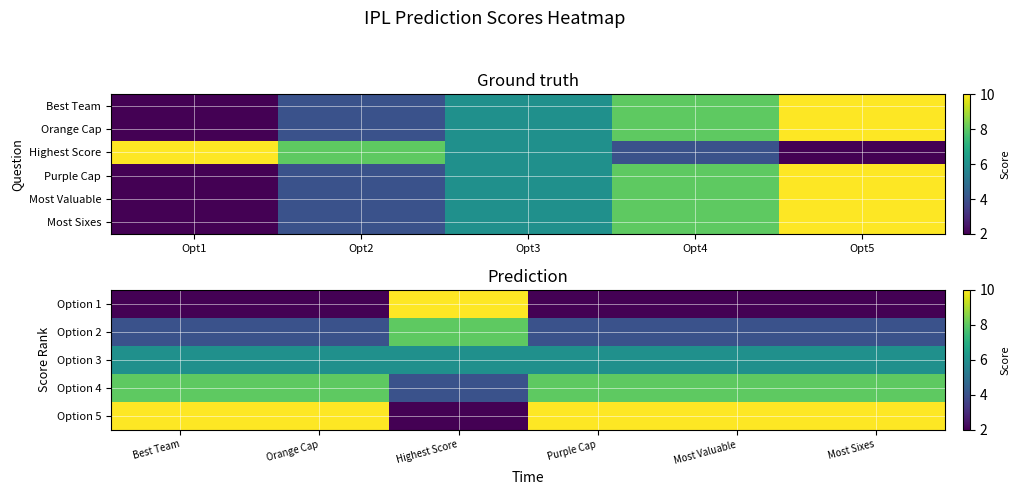

What is the average value of the Orange Cap (Top Scorer) series?

6